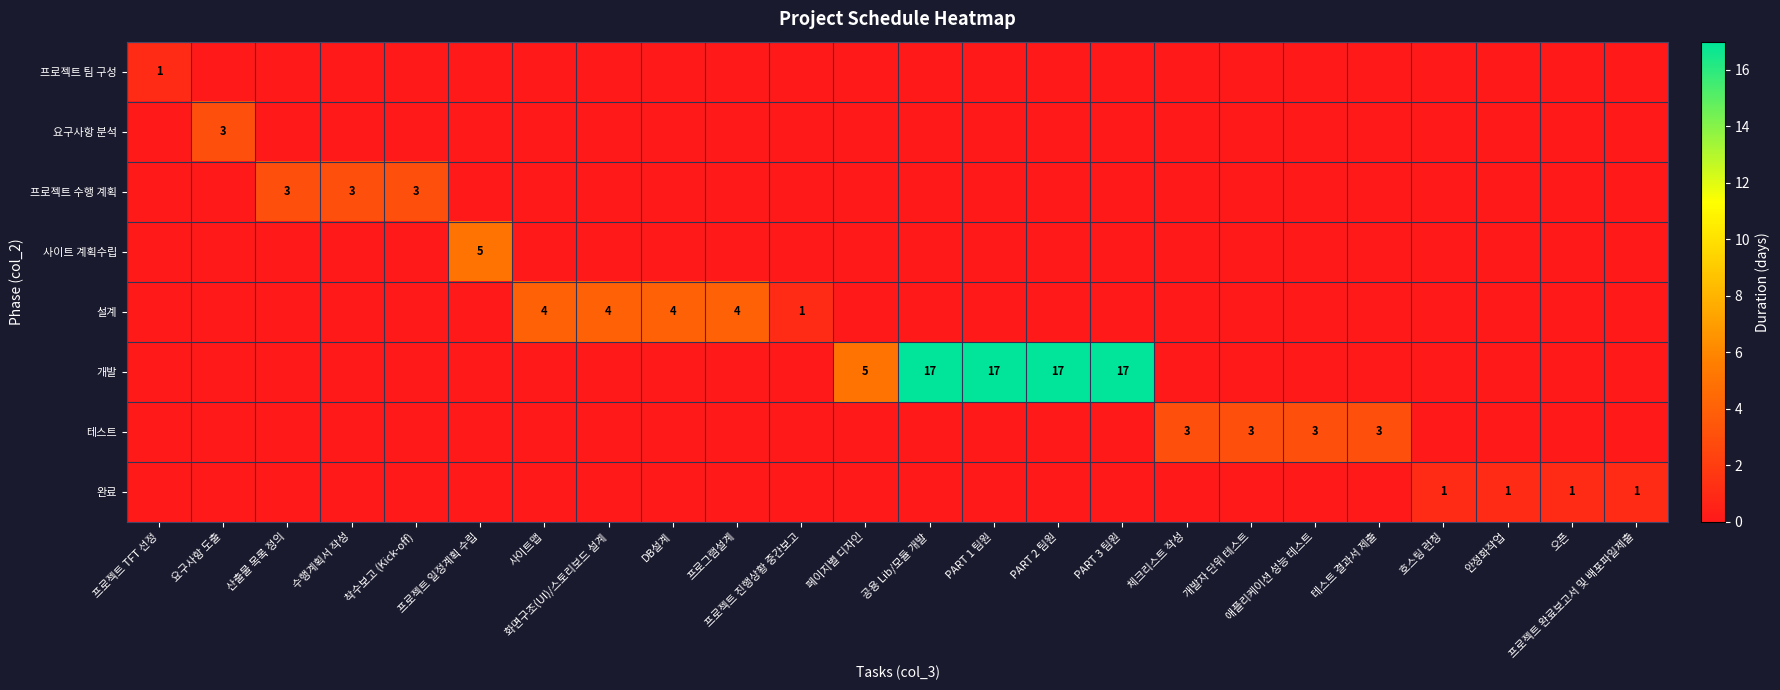

True or false: 설계 has a value of 6 at DB설계.

False